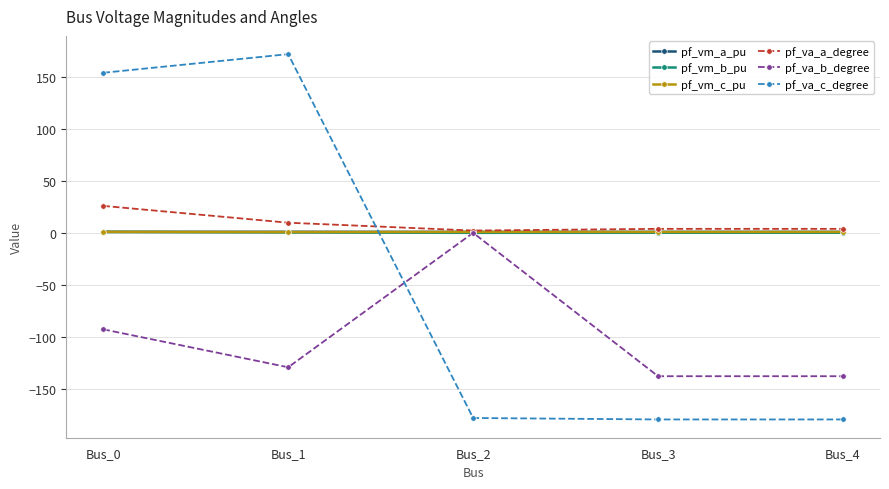

Between which two adjacent categories do pf_va_c_degree and pf_vm_c_pu first intersect?

Bus_1 and Bus_2